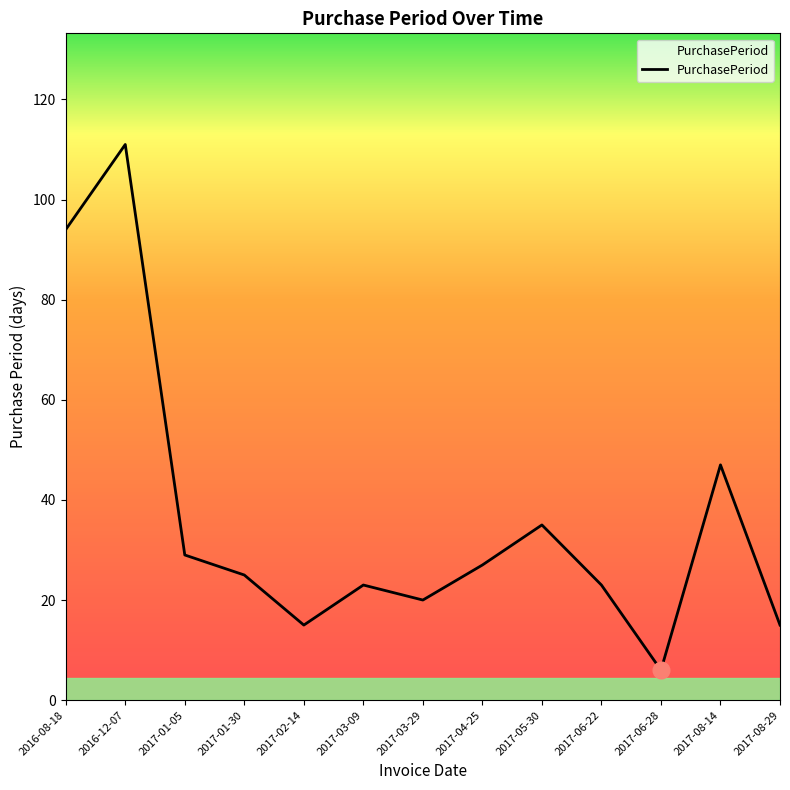

What position from the right is 2017-03-29?

7